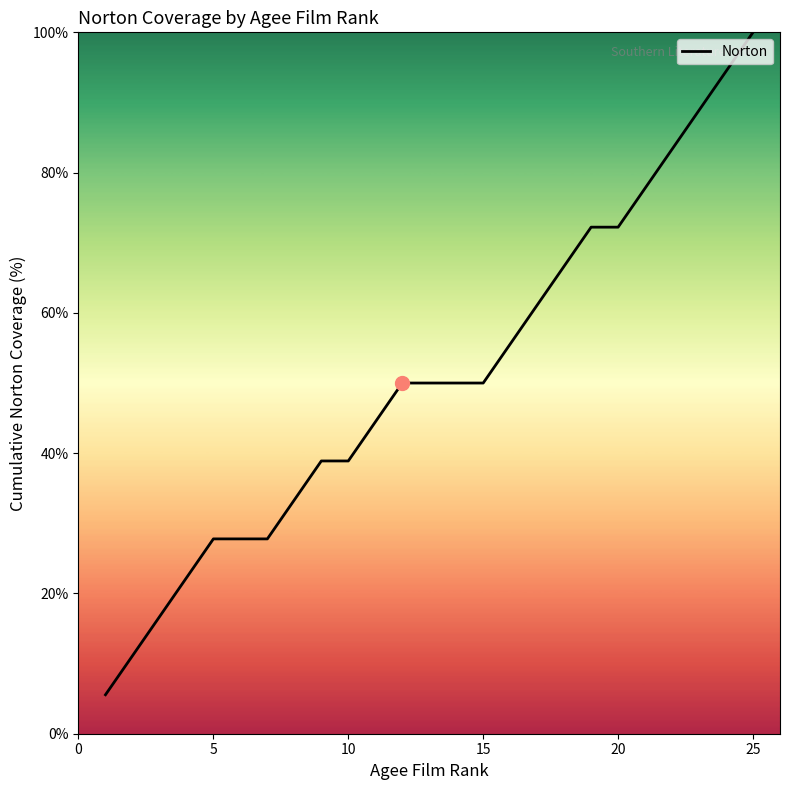

What is the difference between the maximum and minimum values?

94.4